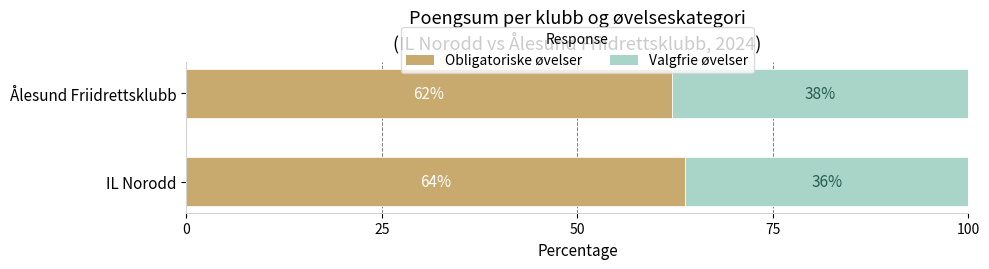

At which label does Obligatoriske øvelser reach its peak?

IL Norodd